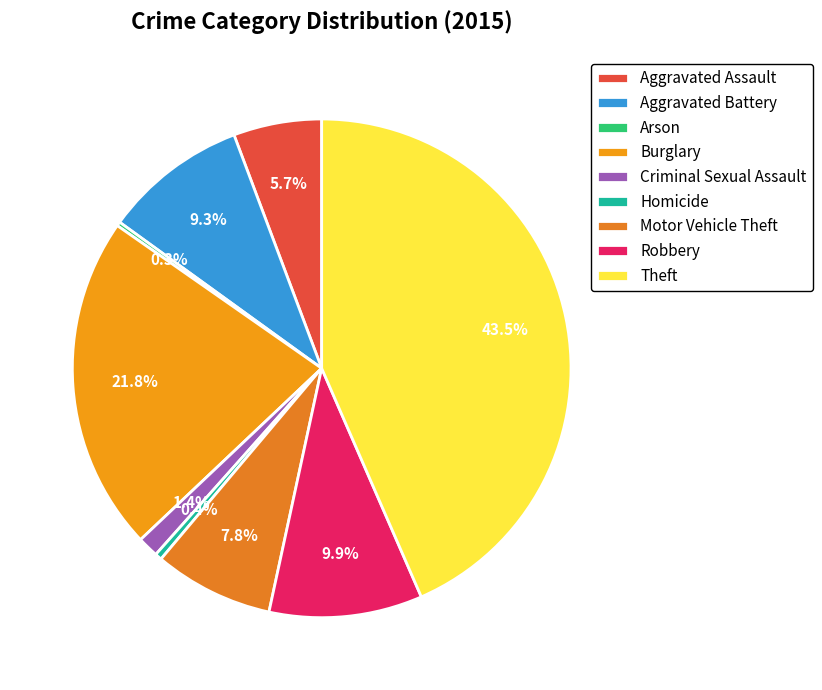

What is the smallest slice in the pie chart?

Arson